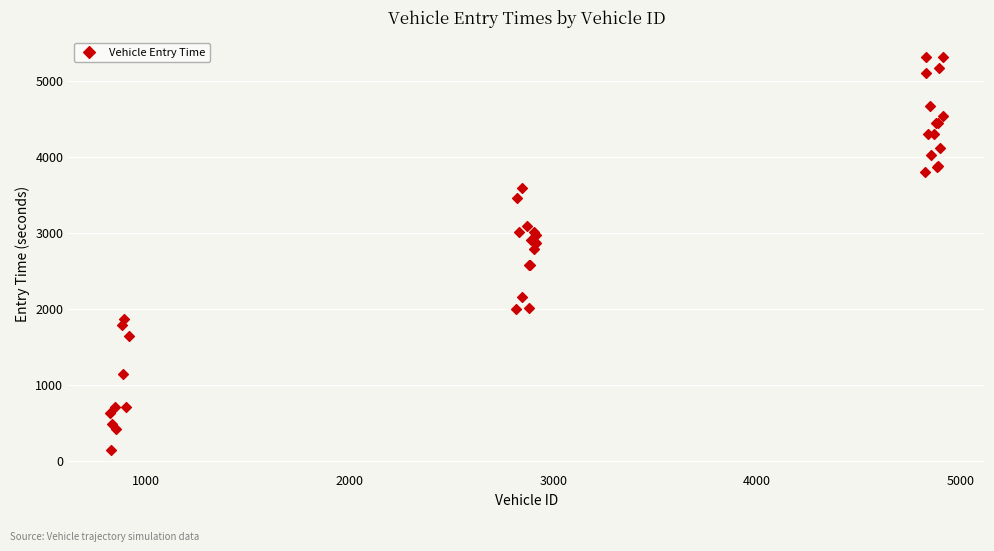

What Y value in the scatter plot is closest to 2722?

2788.4